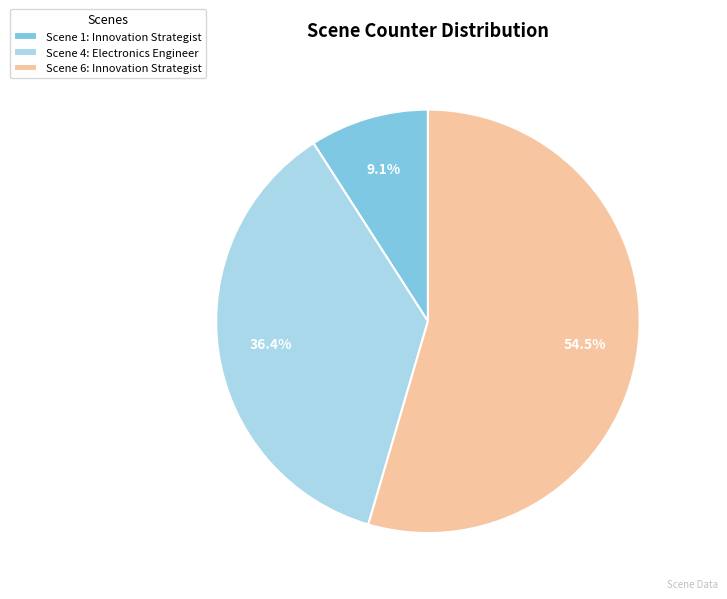

How many slices are in this pie chart?

3